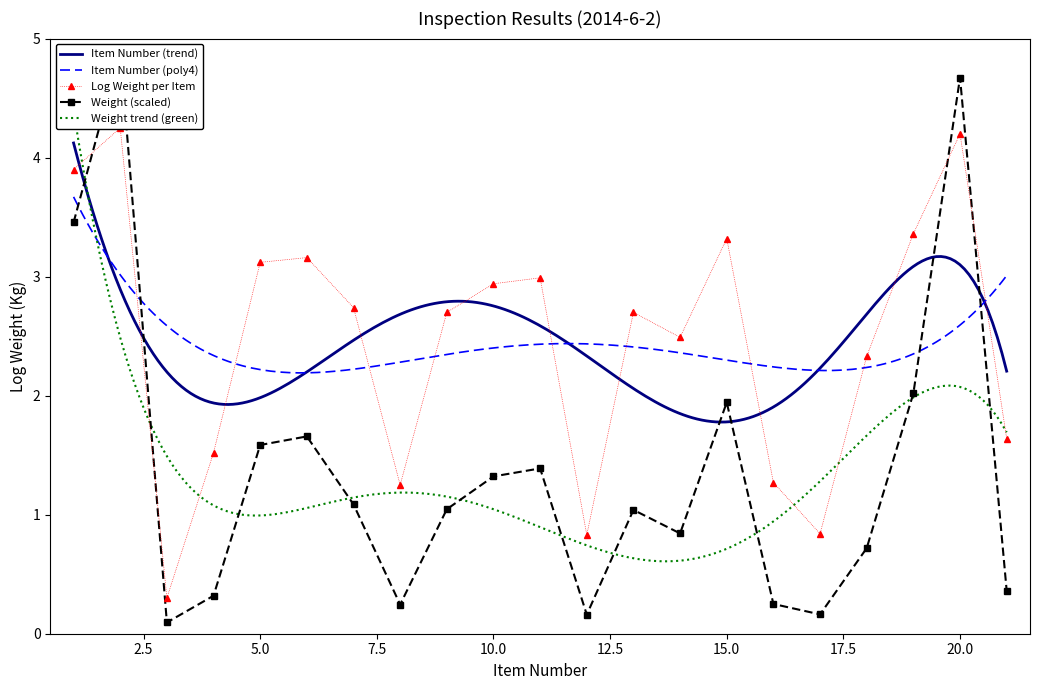

At which category does Weight (Kg) x100 reach its first local valley?

3